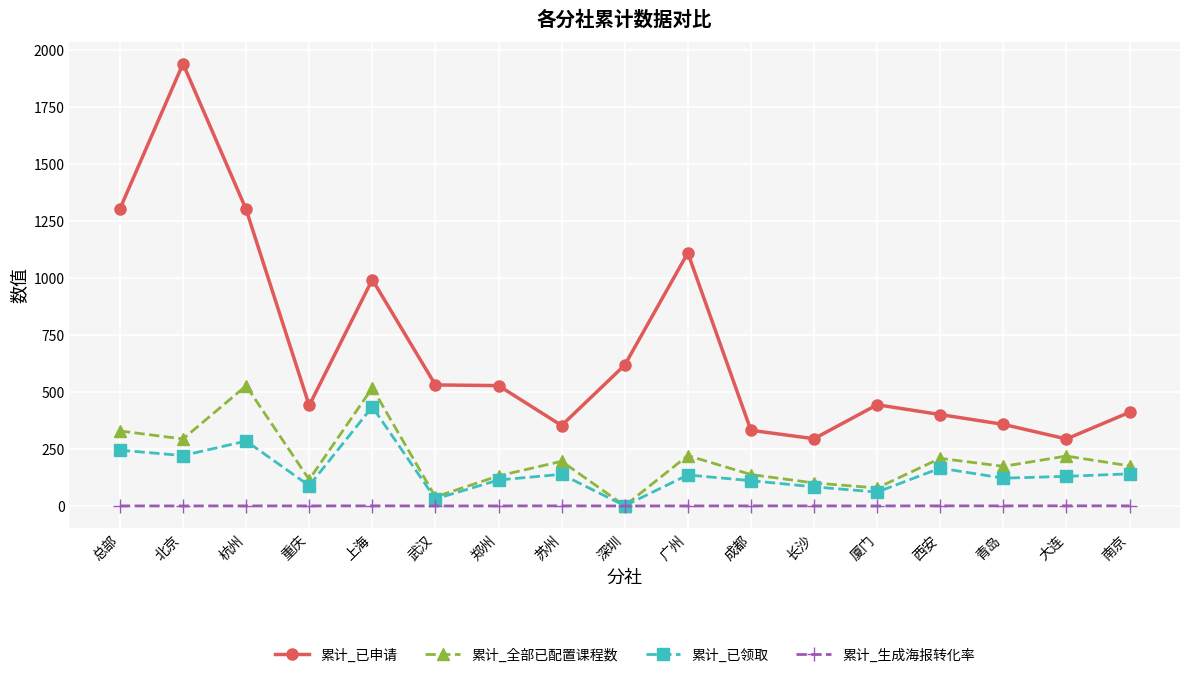

True or false: 累计_已领取 and 累计_已申请 intersect in this chart.

False